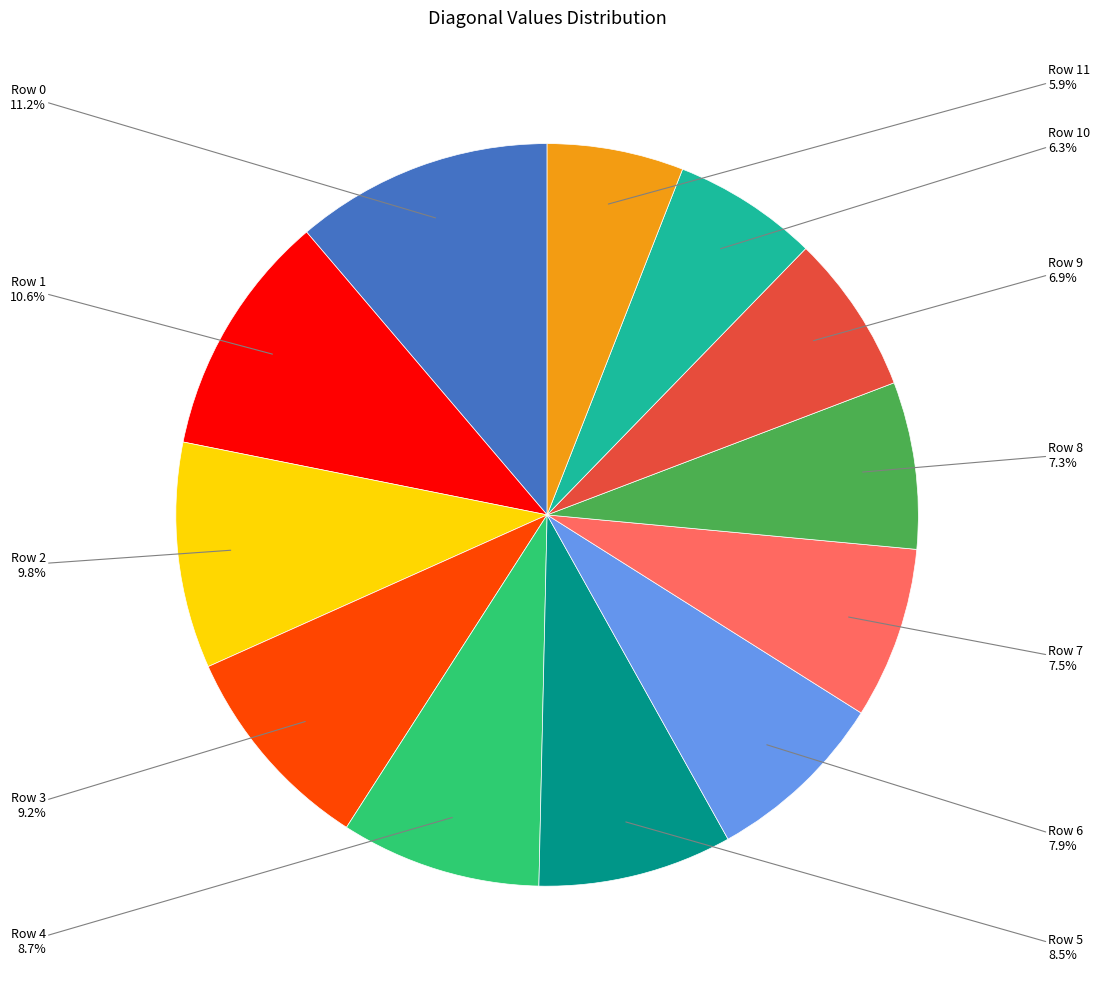

Do Row 1 and Row 4 together represent more than half of the pie?

No